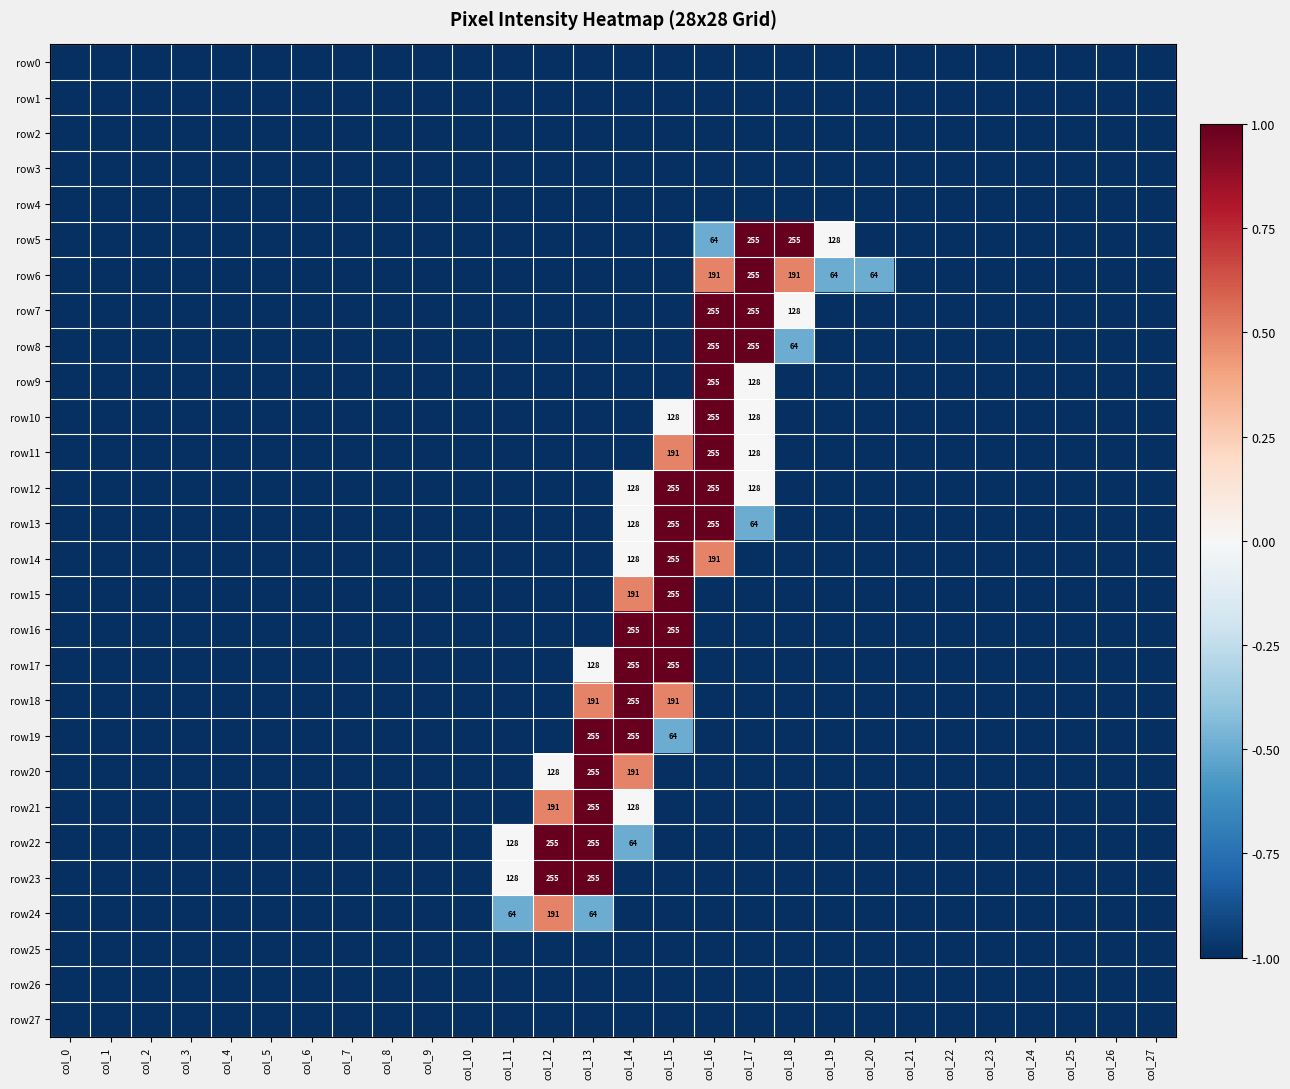

Is it true that row12 equals 182 at col_14?

False